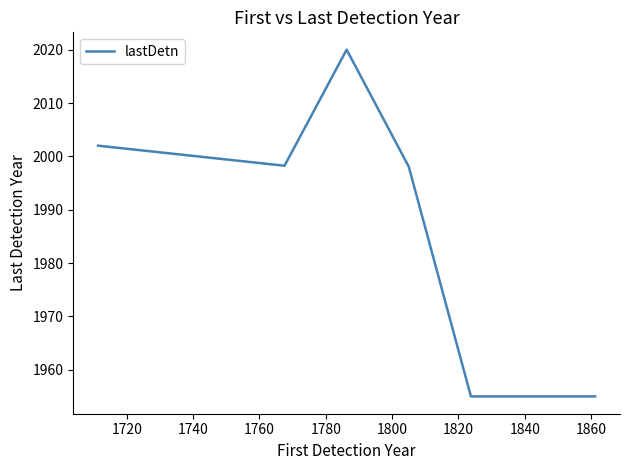

What is the difference between the second highest and minimum values?

47.0